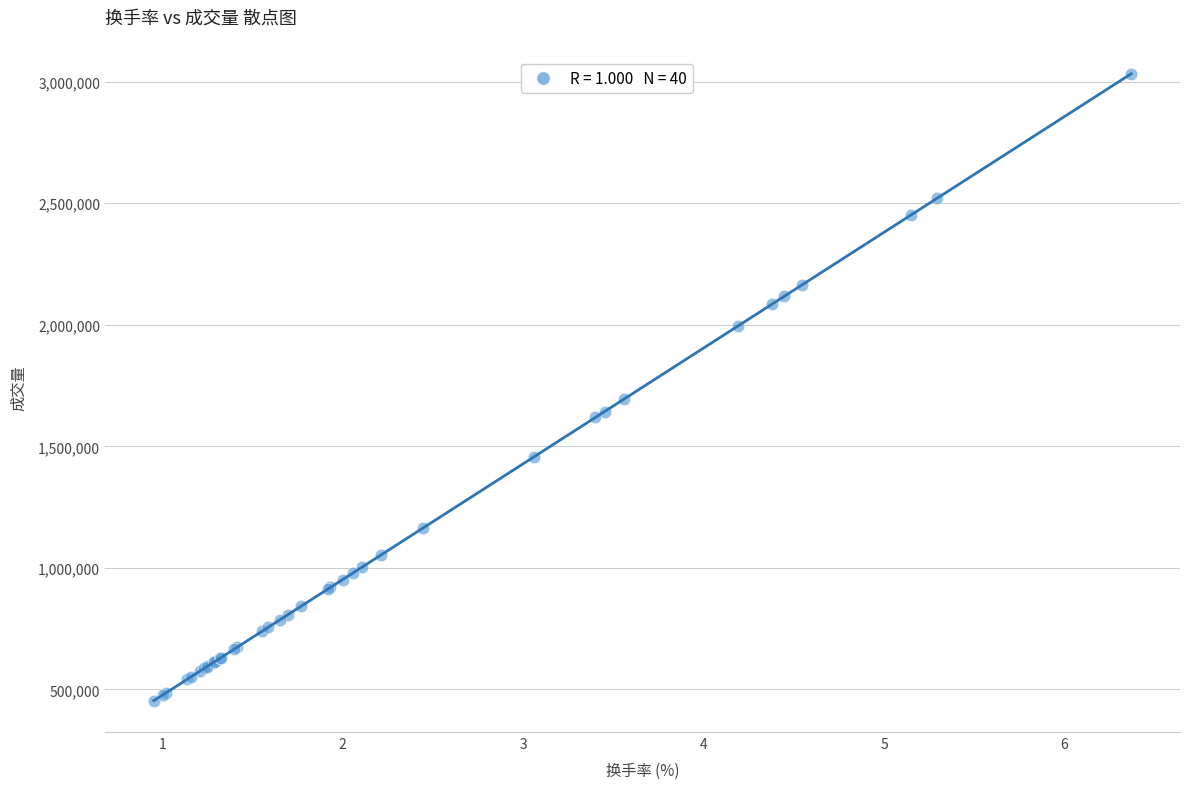

What Y value in the scatter plot is closest to 1743170?

1694834